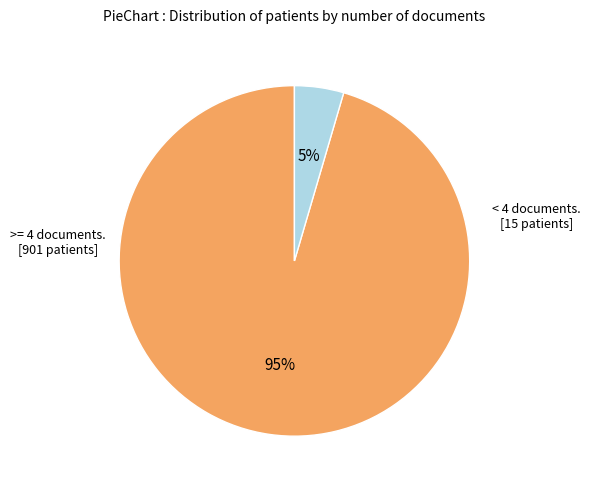

Is there any slice that represents more than half of the pie?

Yes